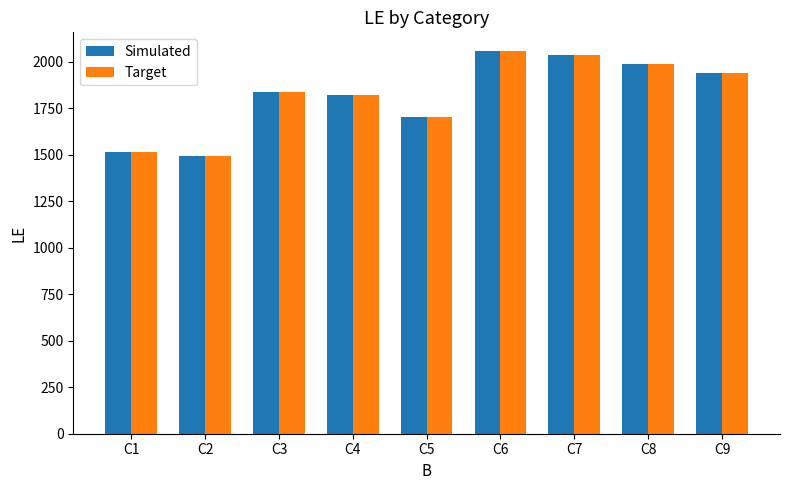

Where is Simulated nearest to the value 1775?

C4